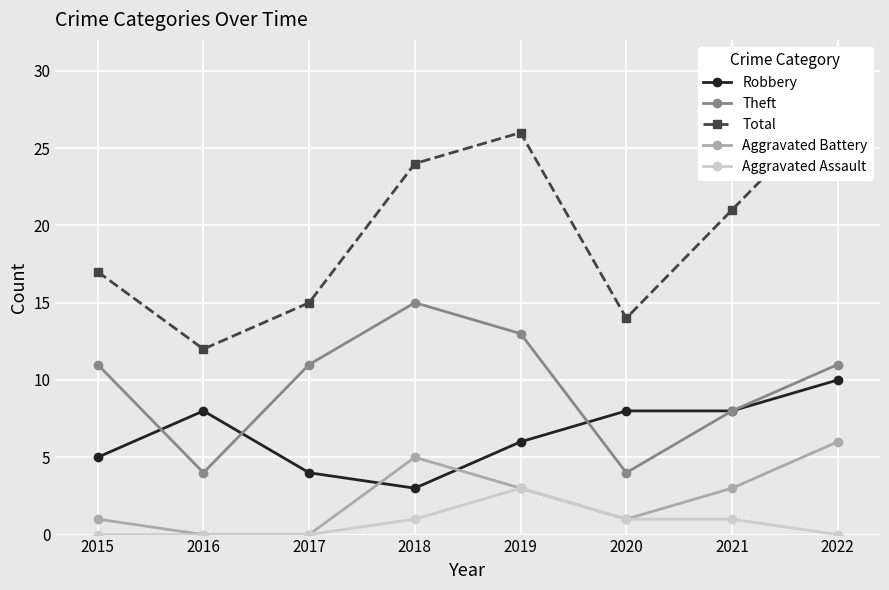

At which category does the chart reach its minimum across all series?

2016